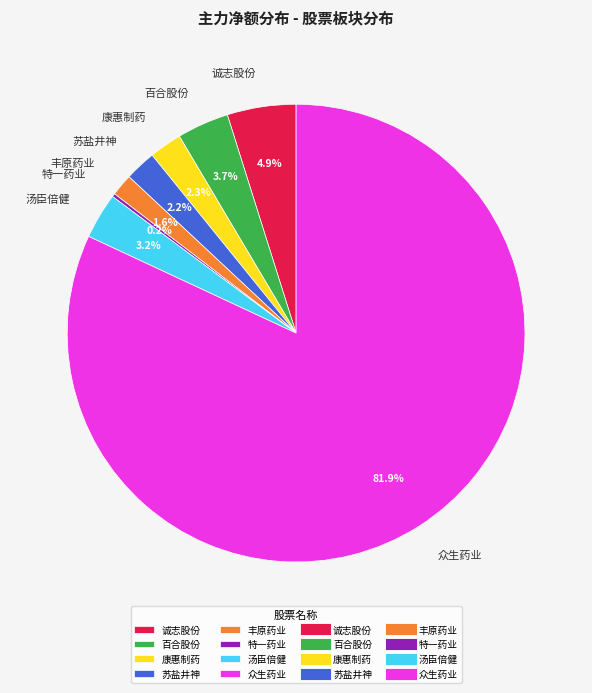

Does 苏盐井神 account for over 50% of the chart?

No